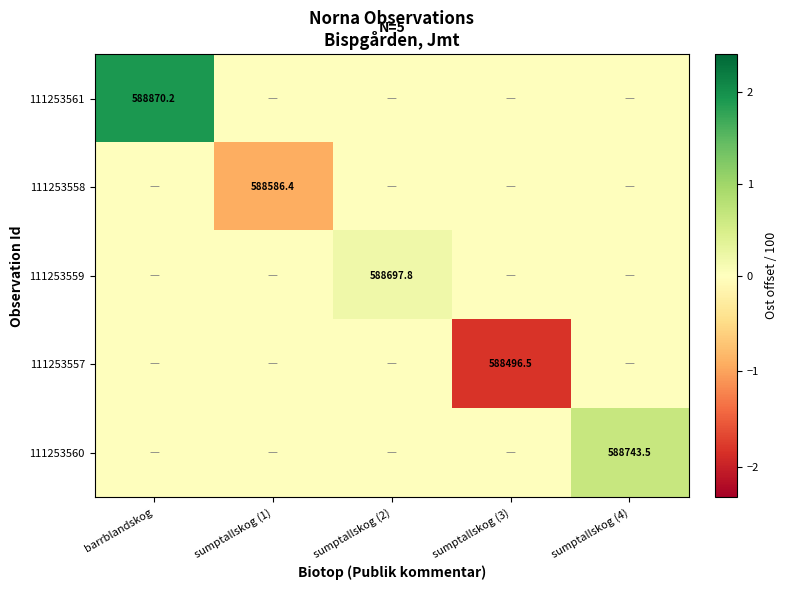

Is it true that 111253558 equals 588586.4 at sumptallskog (1)?

True